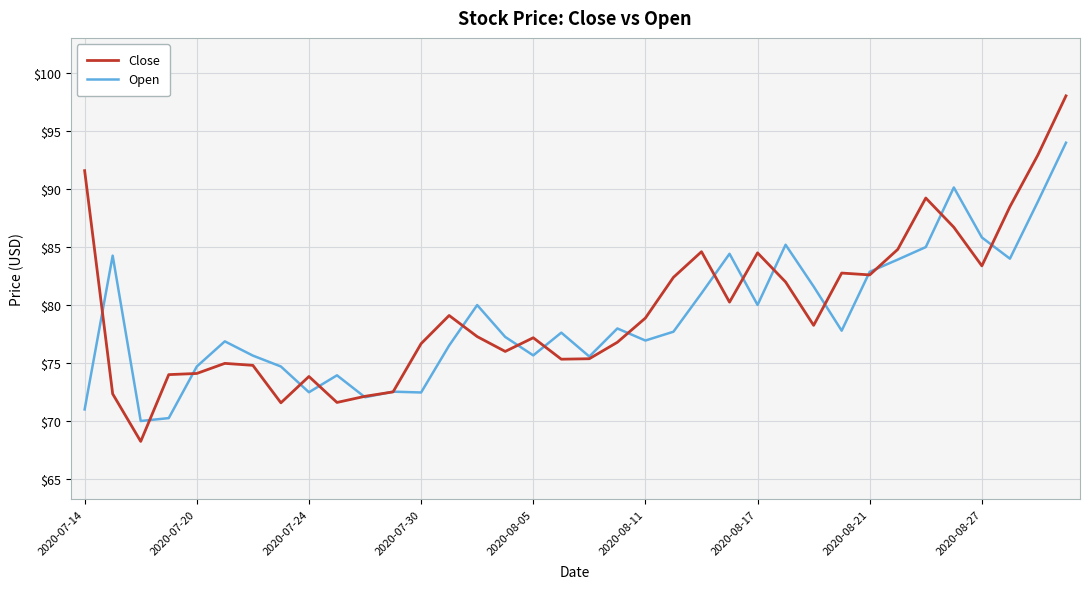

True or false: Open and Close intersect in this chart.

True